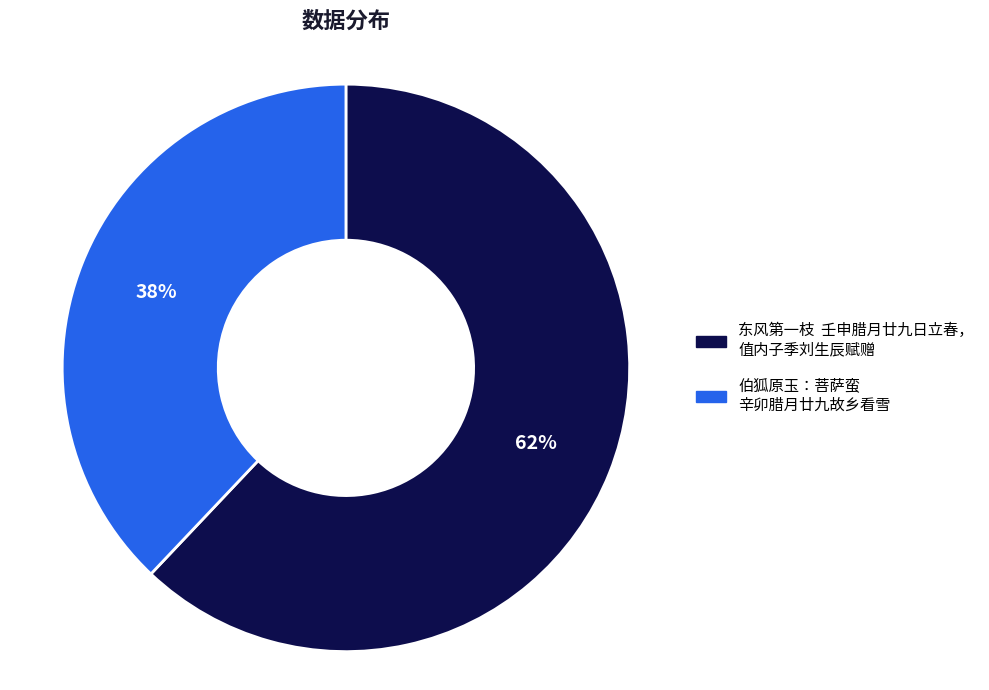

Does any single category account for the majority?

Yes